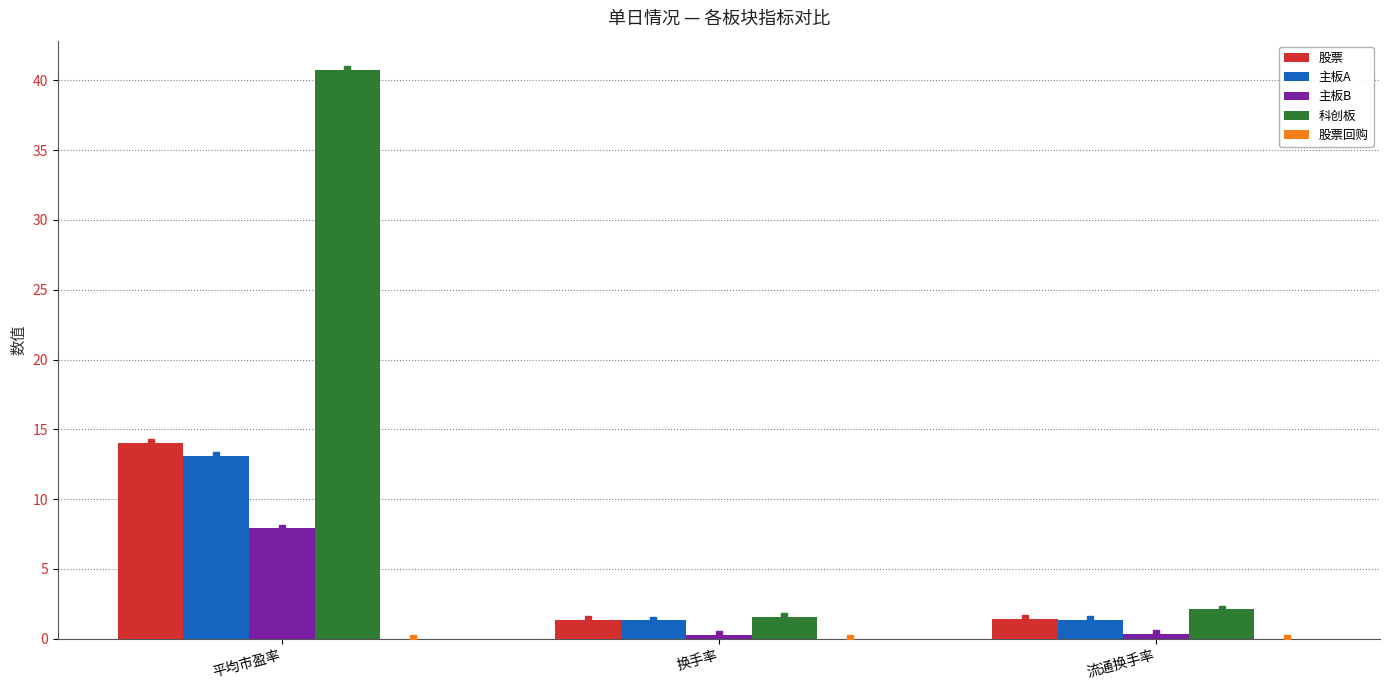

Read the 股票 value at 平均市盈率.

14.1